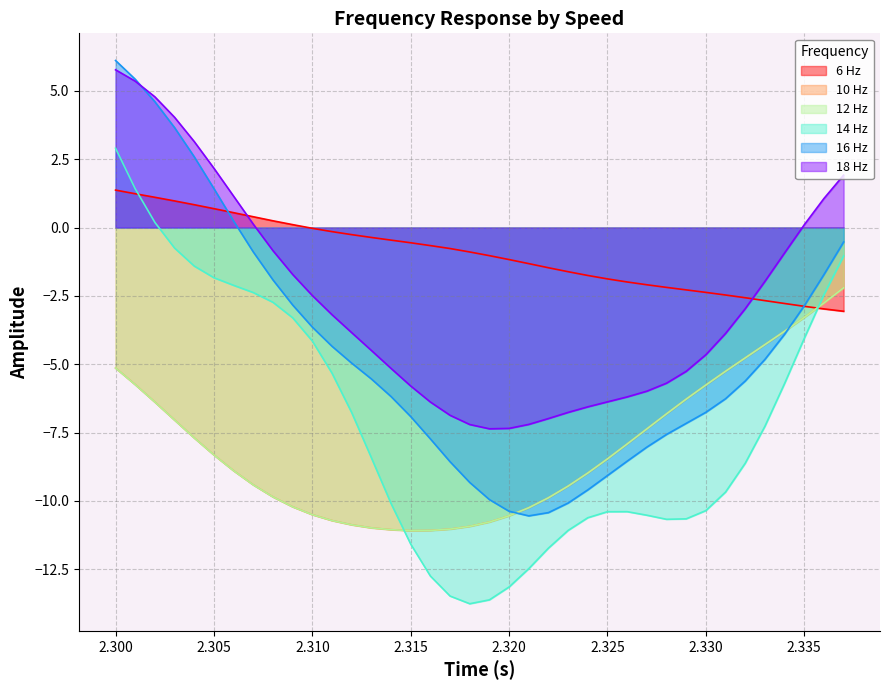

What is the label of the 13th point from the left?

2.312